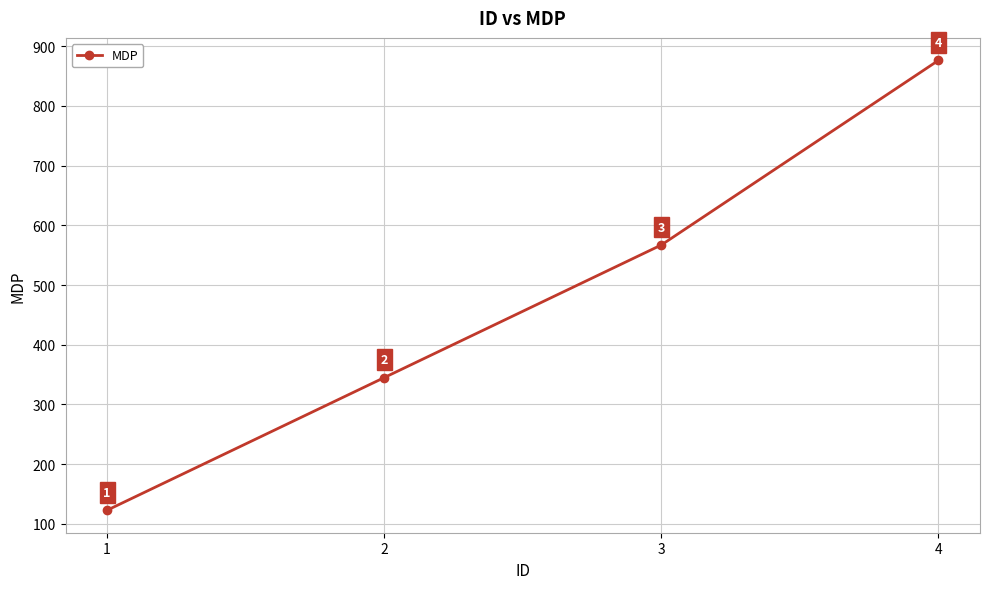

Reading left to right, list all the values displayed in this chart.

123	345	567	876